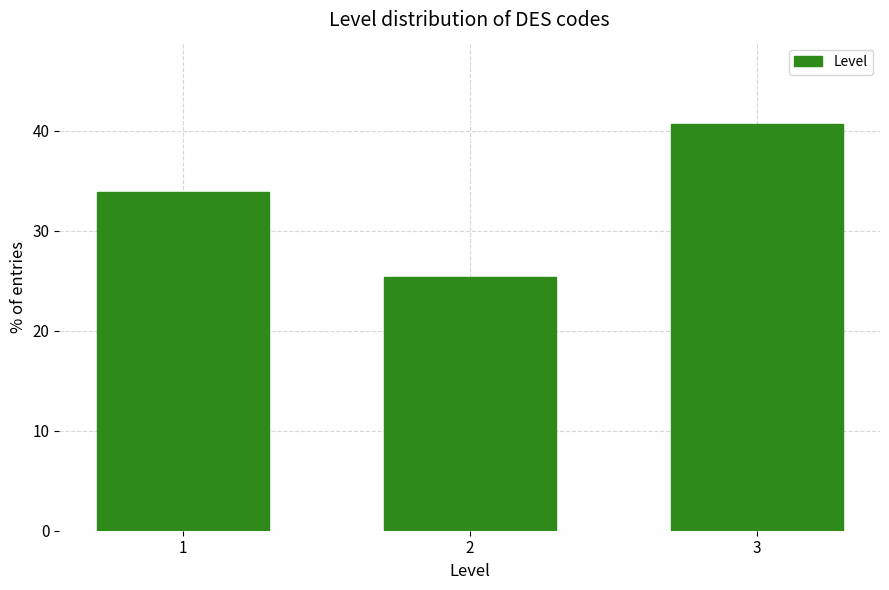

Reading right to left, transcribe all the data shown in this chart.

40.7	25.4	33.9